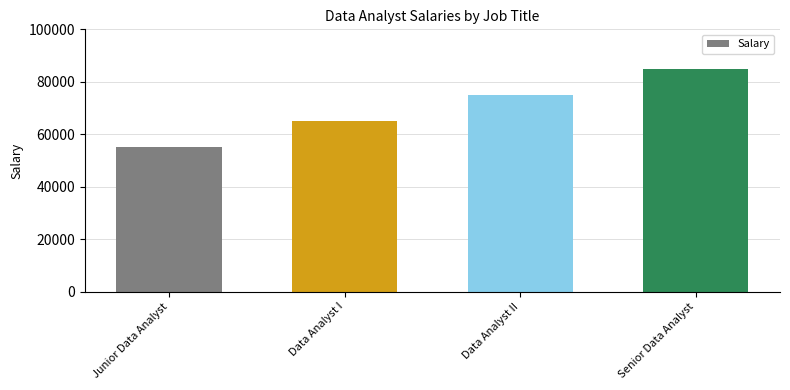

Where is the data nearest to the value 70000?

Data Analyst I